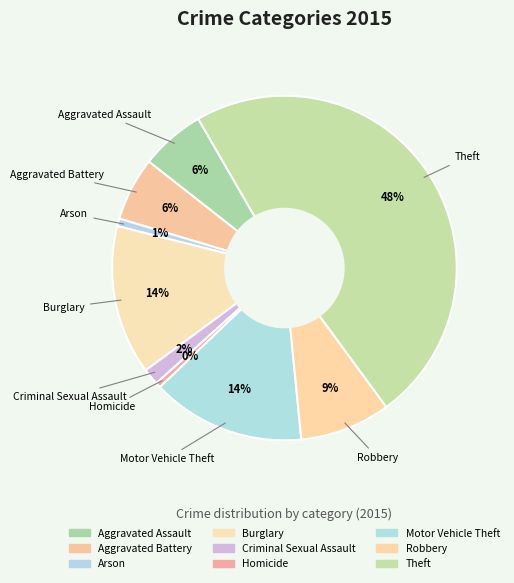

Is Criminal Sexual Assault the majority of the pie?

No